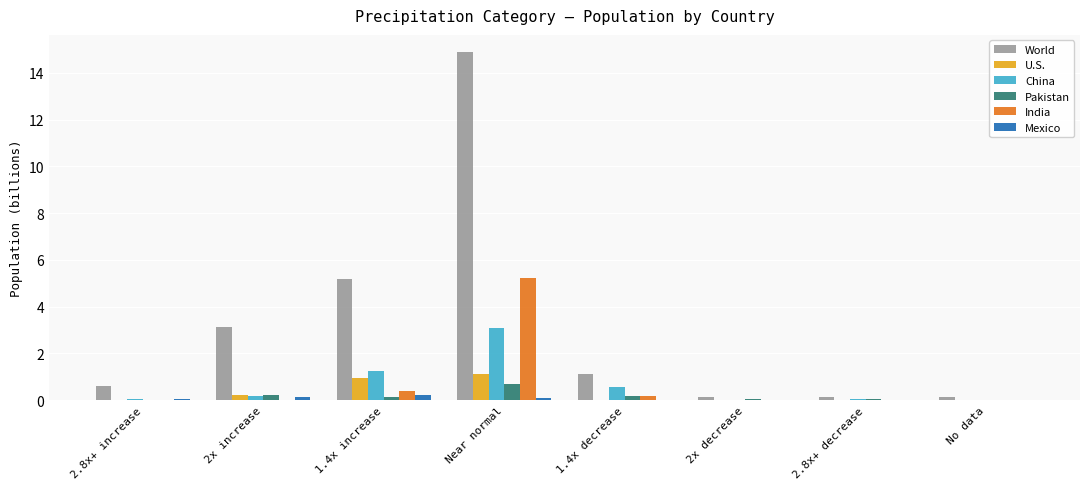

What is the average value of the U.S. series?

0.3